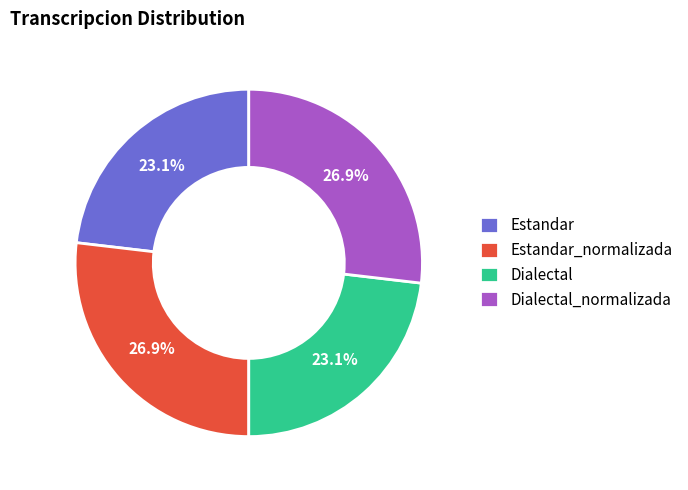

Combined, do Estandar_normalizada and Dialectal_normalizada account for over 50%?

Yes